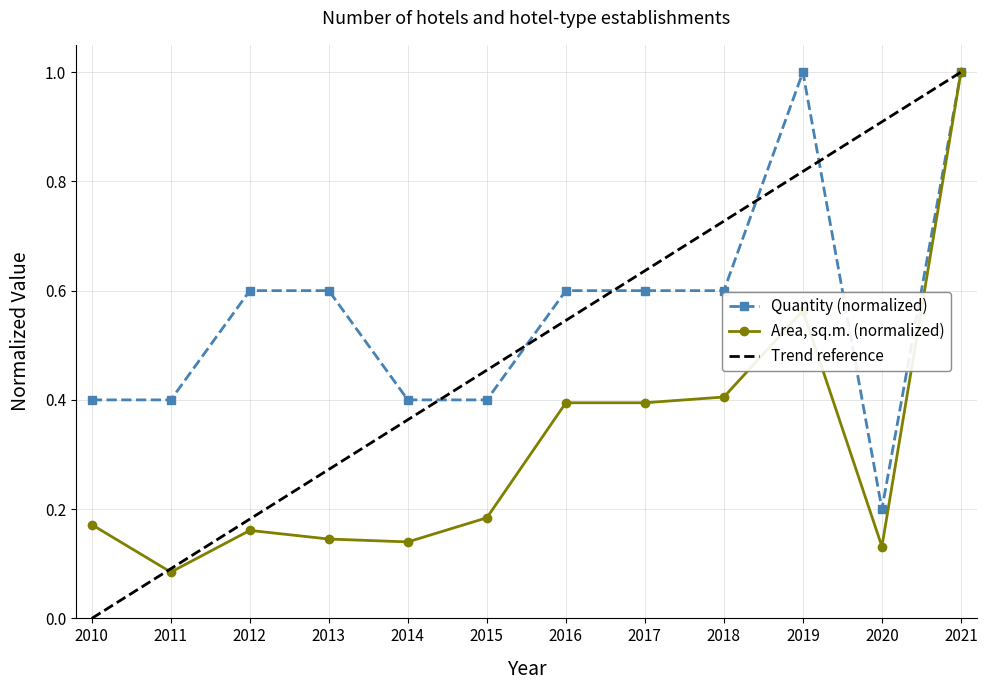

What is the lowest value of the Quantity series?

0.2